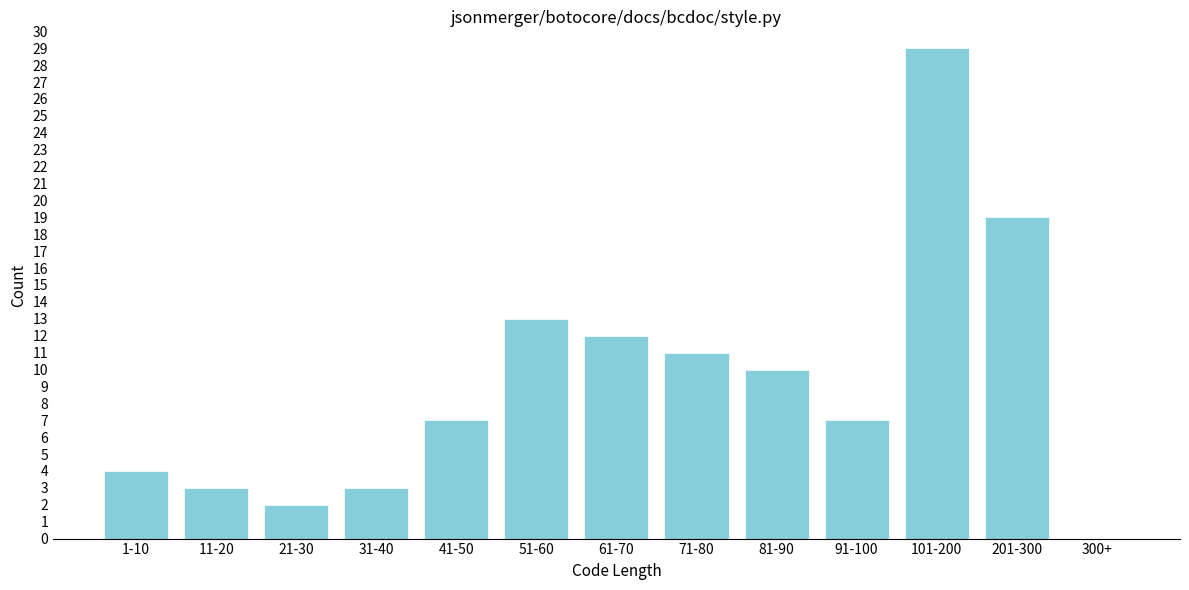

Reading left to right, transcribe all the data shown in this chart.

1-10=4	11-20=3	21-30=2	31-40=3	41-50=7	51-60=13	61-70=12	71-80=11	81-90=10	91-100=7	101-200=29	201-300=19	300+=0